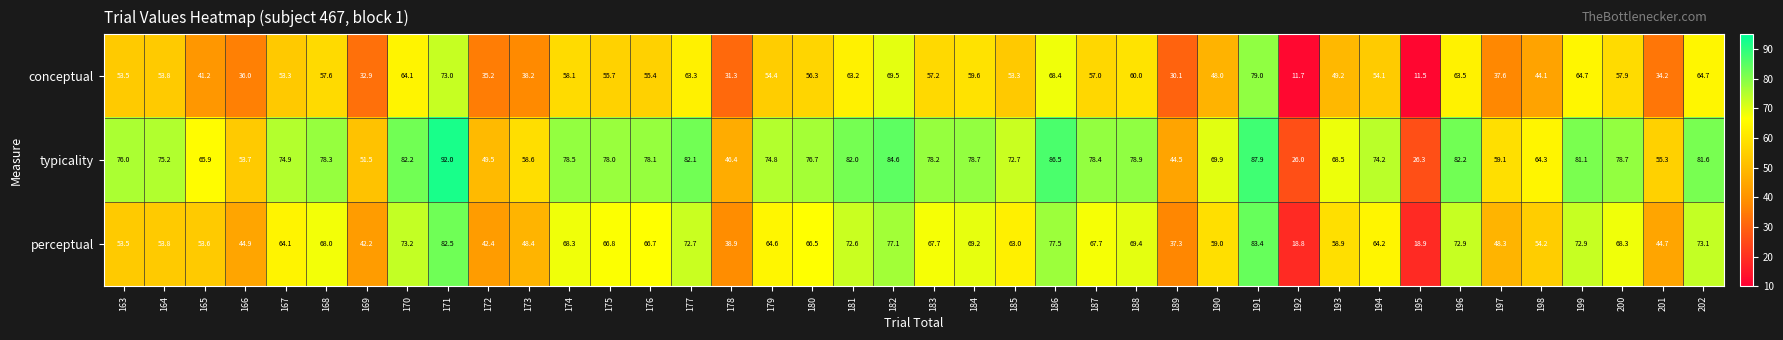

What is the difference between the maximum and minimum values in the typicality series?

66.0